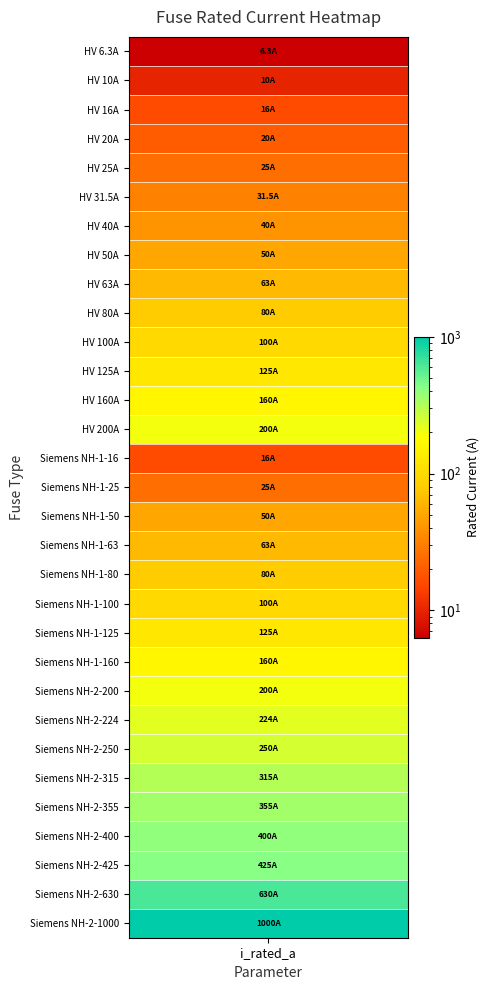

Reading left to right, list all the values displayed in this chart.

6.3	10.0	16.0	20.0	25.0	31.5	40.0	50.0	63.0	80.0	100.0	125.0	160.0	200.0	16.0	25.0	50.0	63.0	80.0	100.0	125.0	160.0	200.0	224.0	250.0	315.0	355.0	400.0	425.0	630.0	1000.0